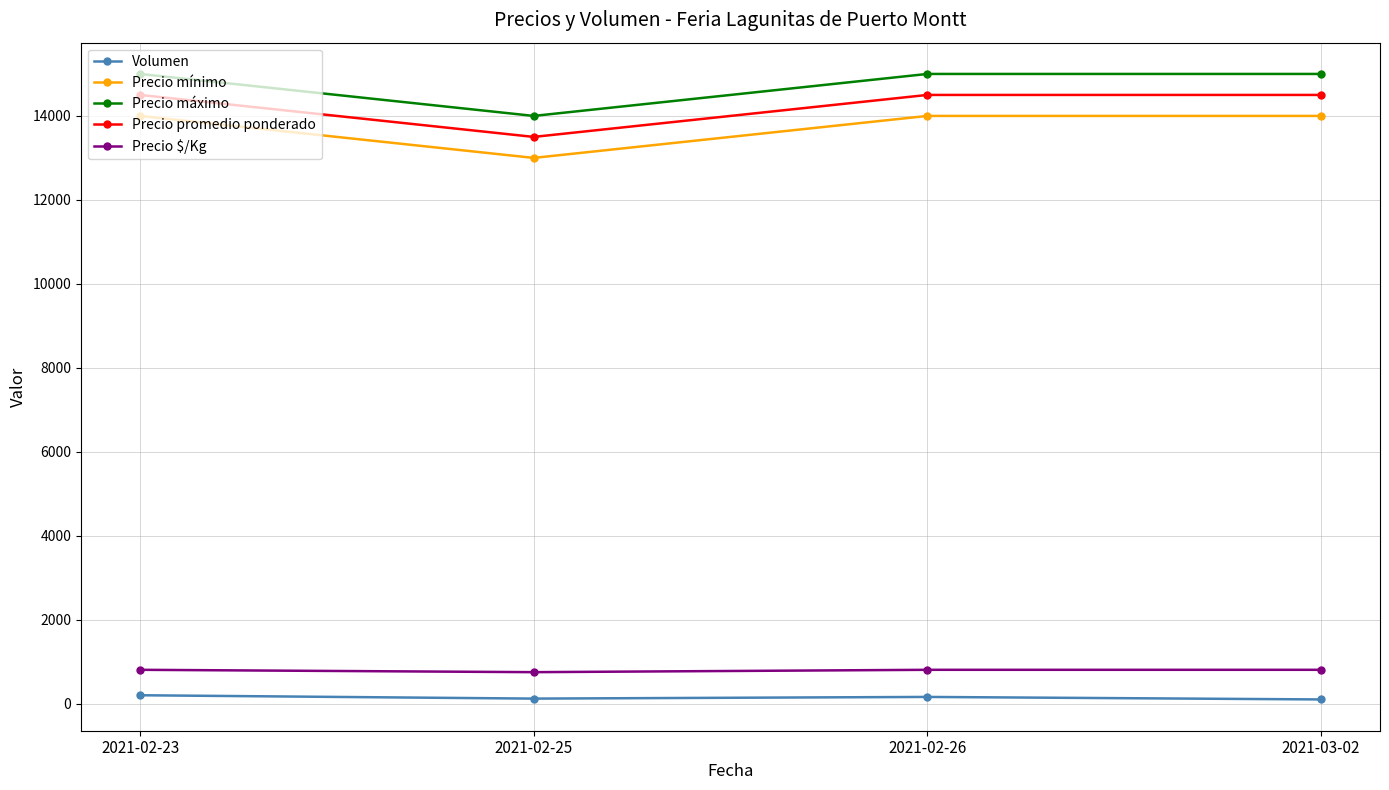

At 2021-02-25, list the series in order from smallest to largest.

Volumen, Precio $/Kg, Precio mínimo, Precio promedio ponderado, Precio máximo